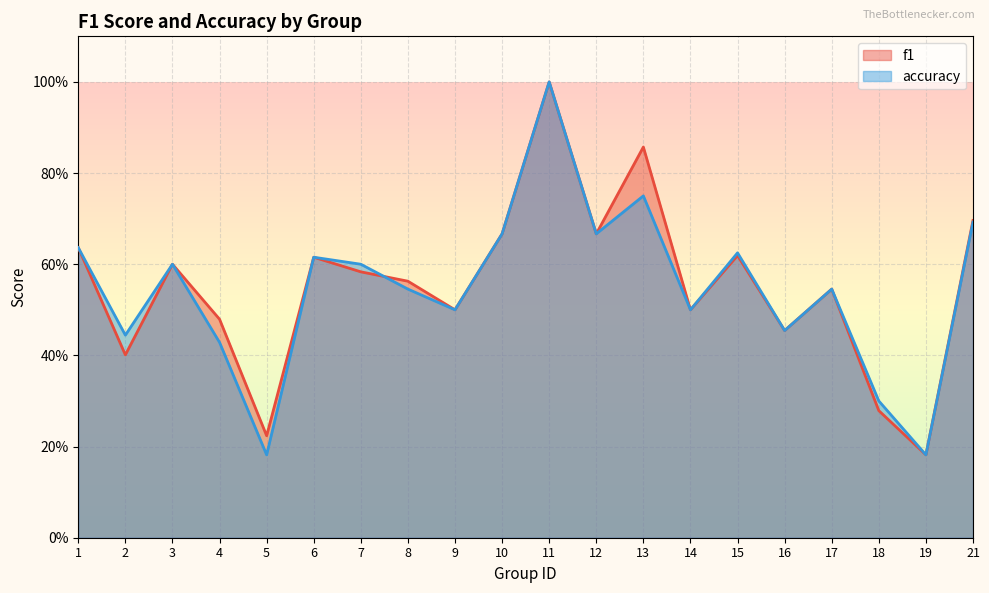

At how many categories does at least one series exceed 0?

20